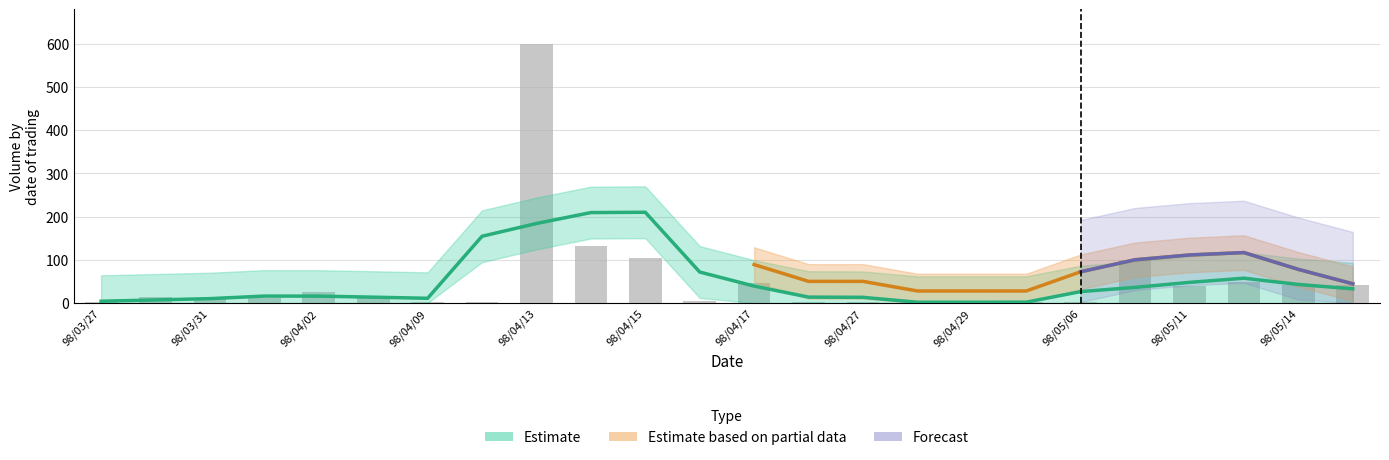

What is the minimum value shown in the chart?

1.2